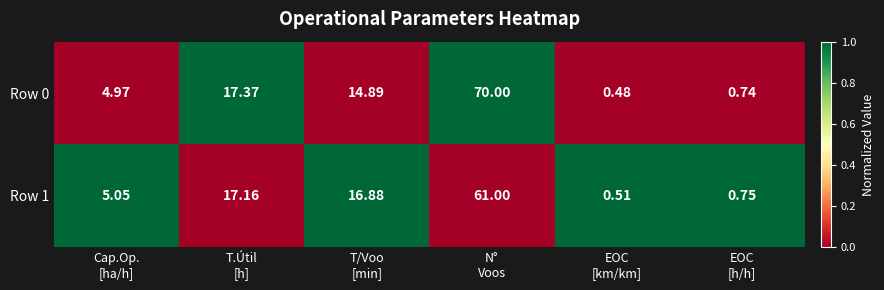

How many values in the Row 0 series are below 14?

3